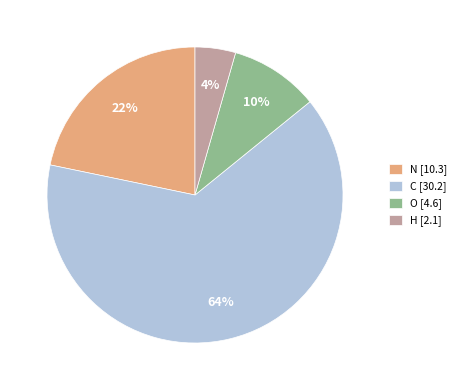

Is the sum of C [30.2] and O [4.6] greater than half?

Yes